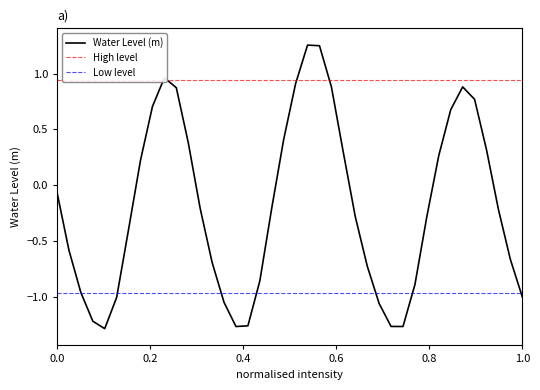

Reading left to right, extract all data points from this chart.

-0.1	-0.6	-1.0	-1.2	-1.3	-1.0	-0.4	0.2	0.7	1.0	0.9	0.4	-0.2	-0.7	-1.0	-1.3	-1.3	-0.9	-0.2	0.4	0.9	1.3	1.2	0.9	0.3	-0.3	-0.7	-1.1	-1.3	-1.3	-0.9	-0.3	0.3	0.7	0.9	0.8	0.3	-0.2	-0.7	-1.0